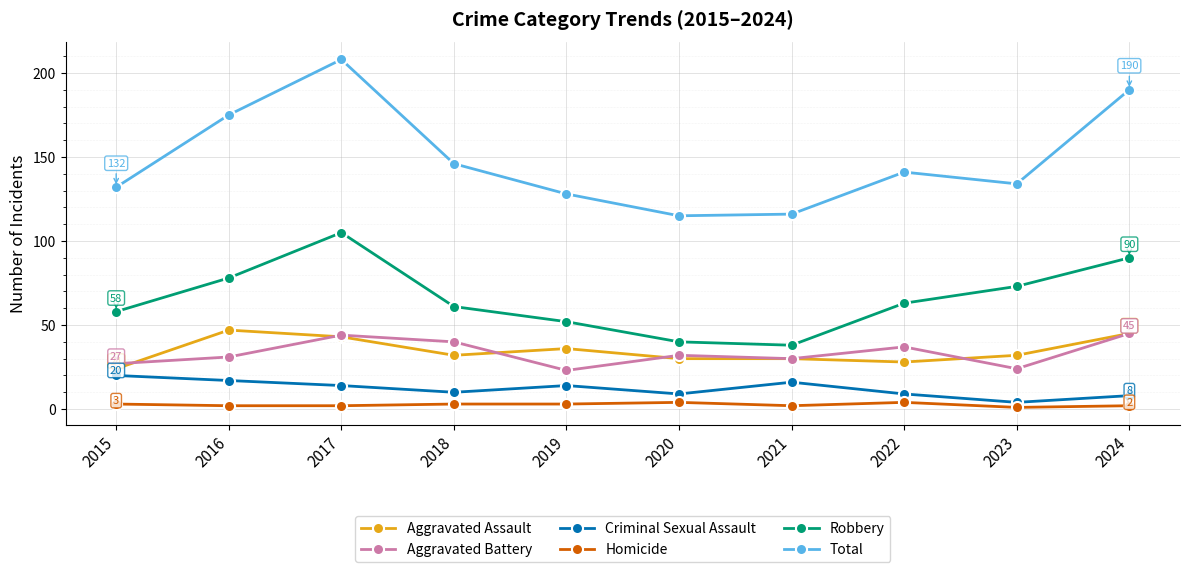

What is the spread (max minus min) of values at 2023?

133